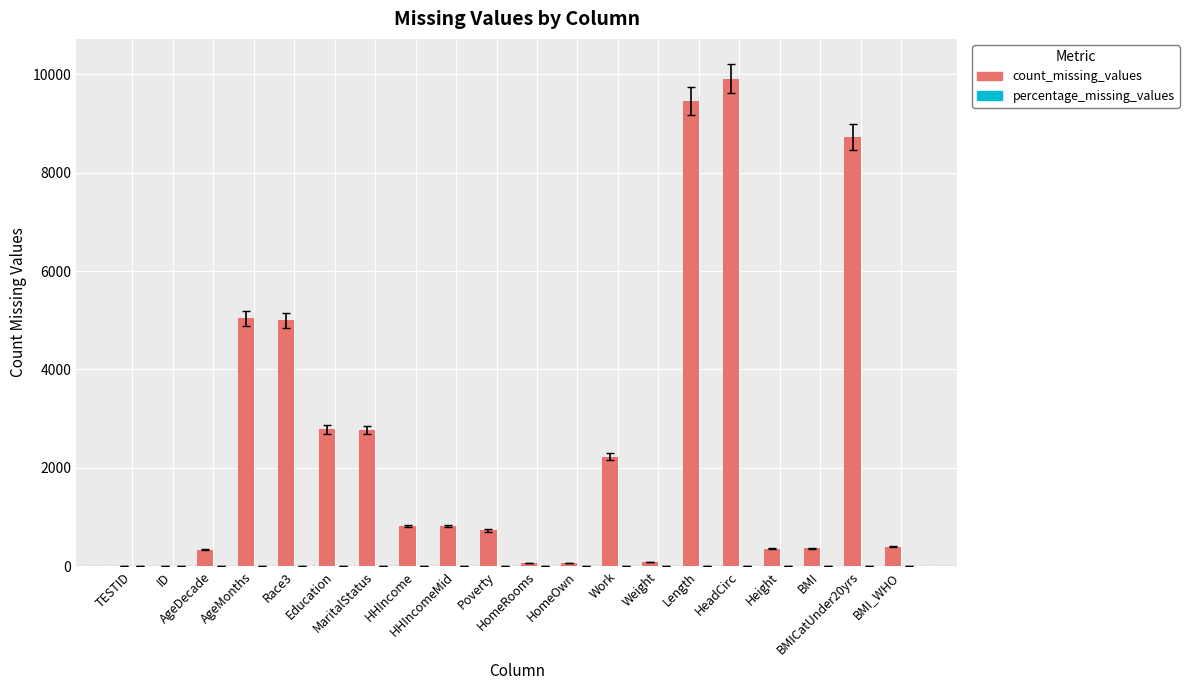

Which series has the largest total across all categories?

count_missing_values